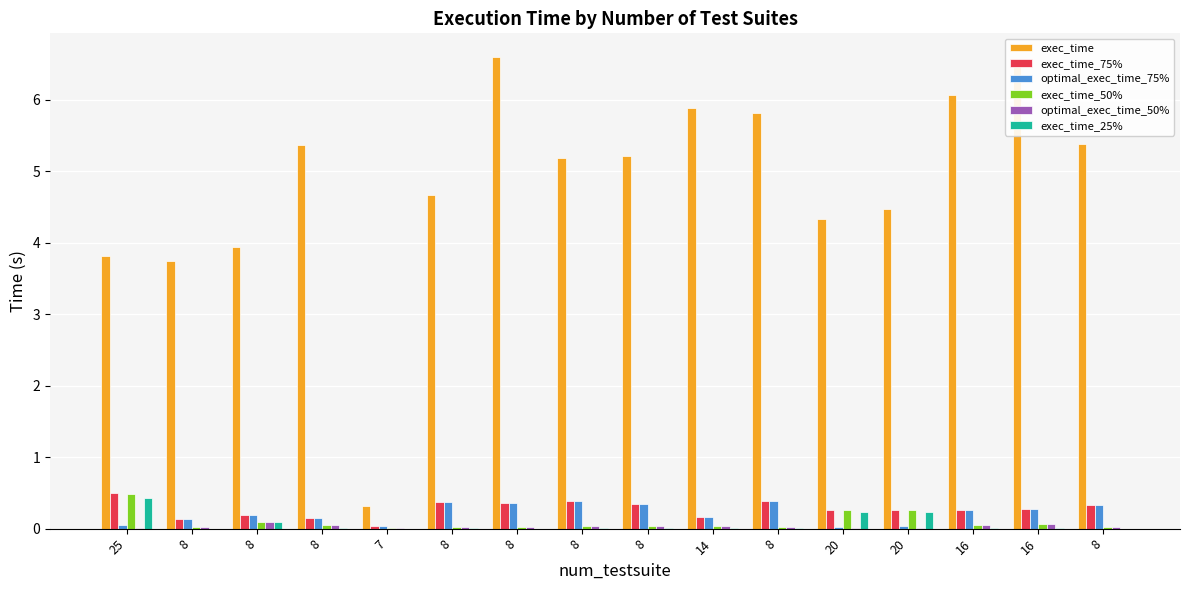

What is the maximum value shown in the chart?

6.6